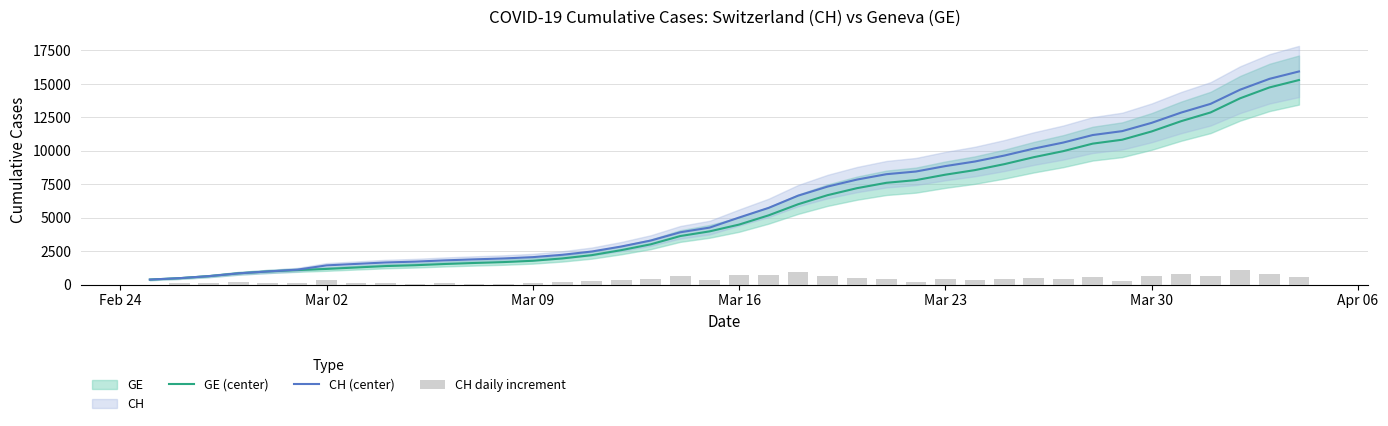

Rank the series by their maximum value, from highest to lowest.

CH (center), GE (center), CH daily increment